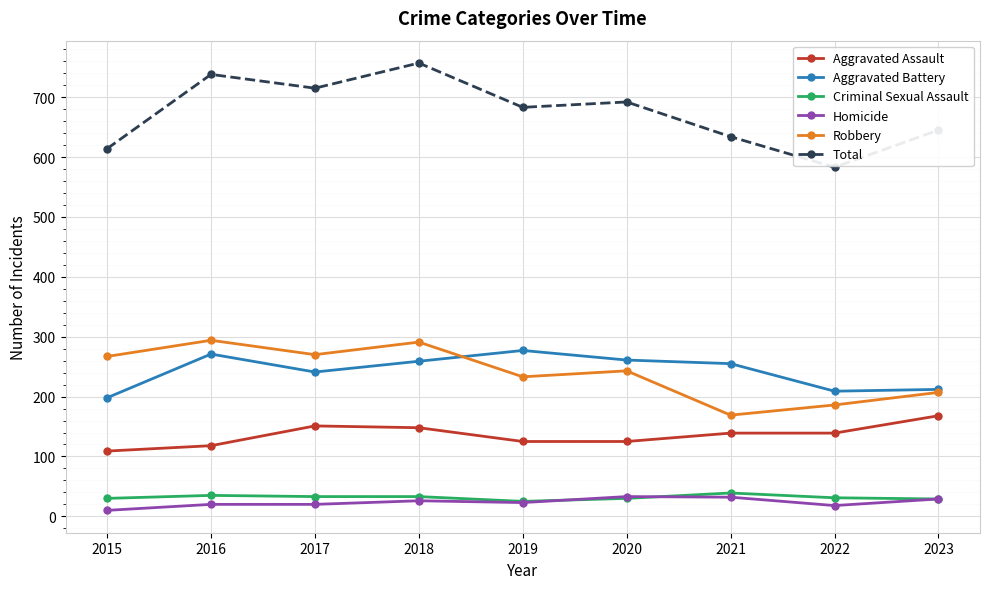

What is the difference between the highest and lowest values at 2019?

660